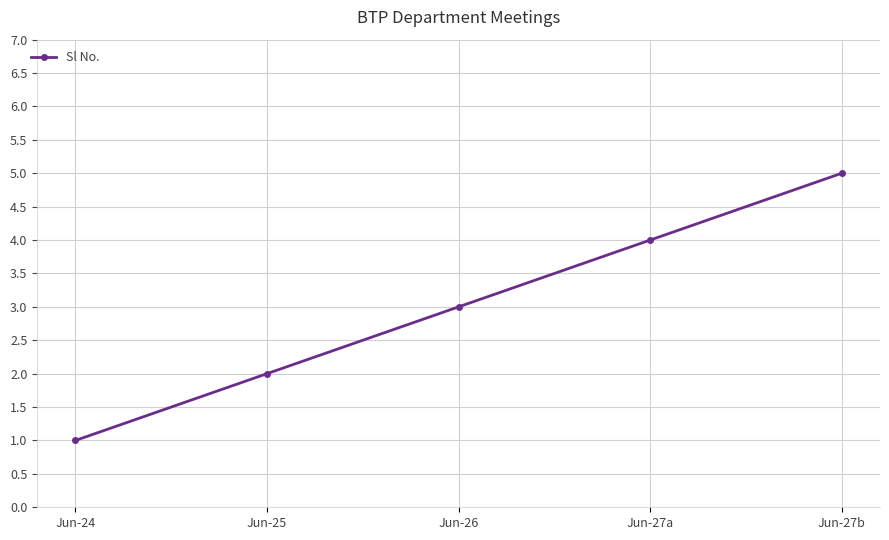

How many data points are less than 3?

2